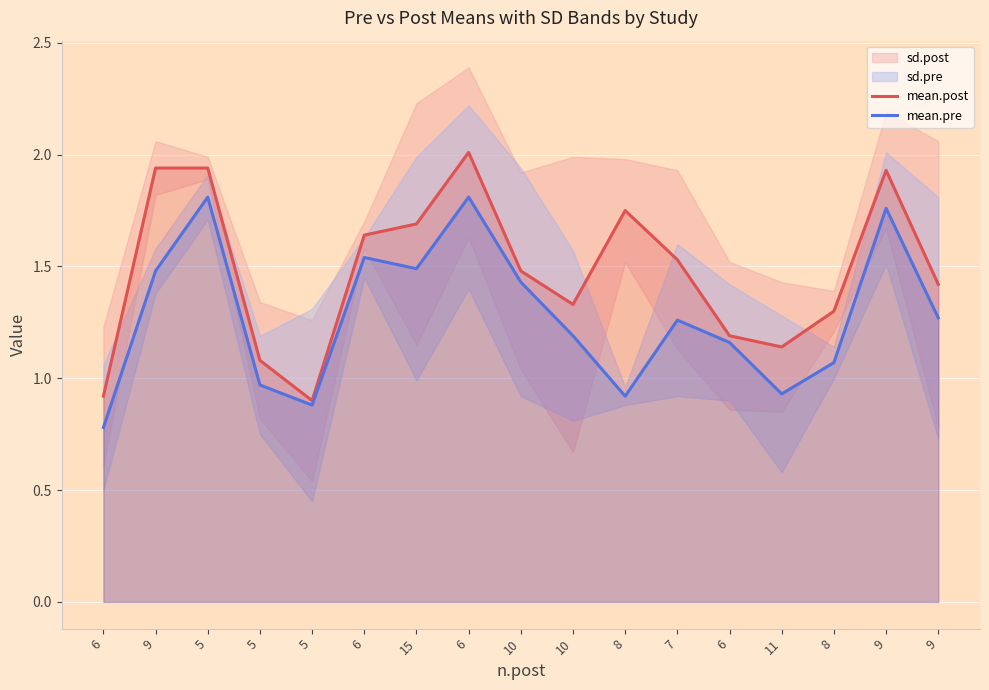

What is the sum of all mean.post values?

25.2